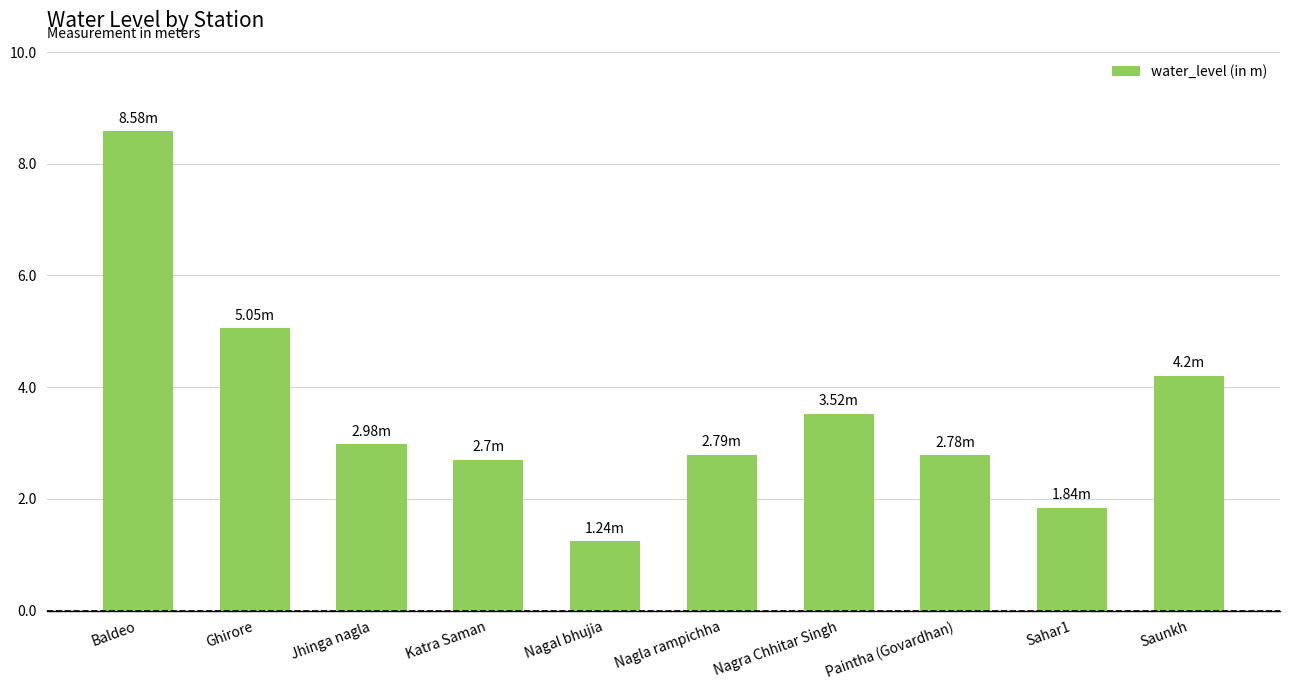

What is the change in value from Jhinga nagla to Sahar1?

-1.1